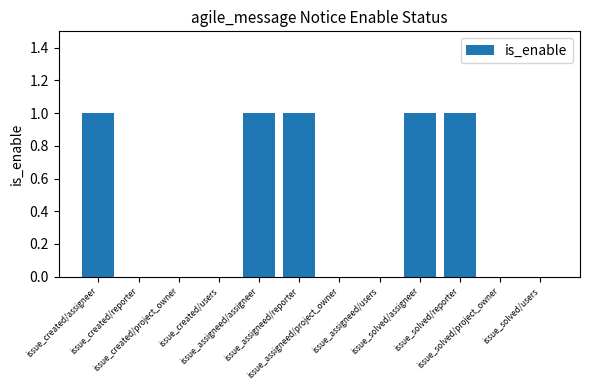

How many values are between 0 and 1?

12